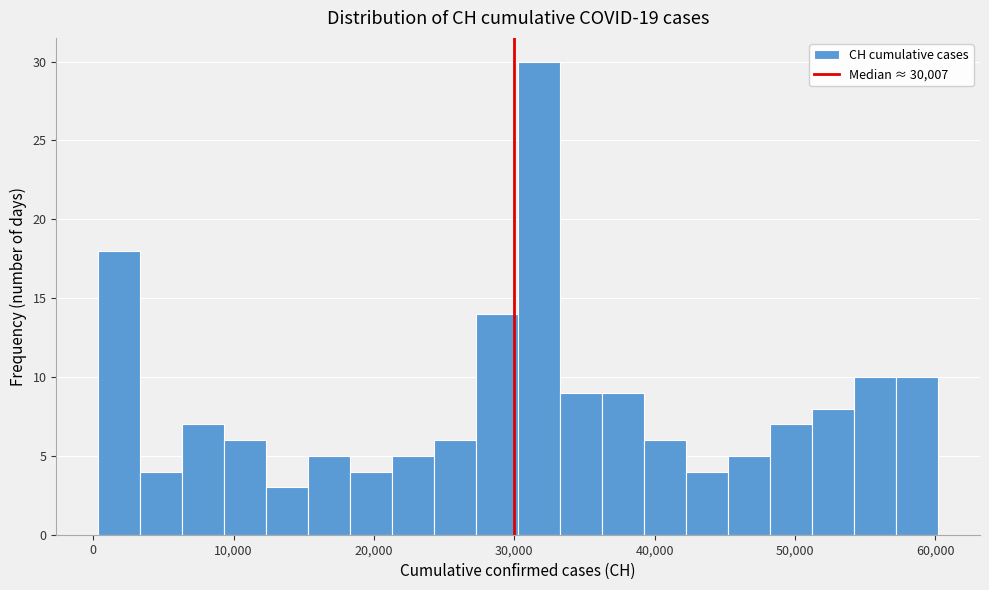

Read against the x-axis, roughly where is the centre of the tallest bar?

32000